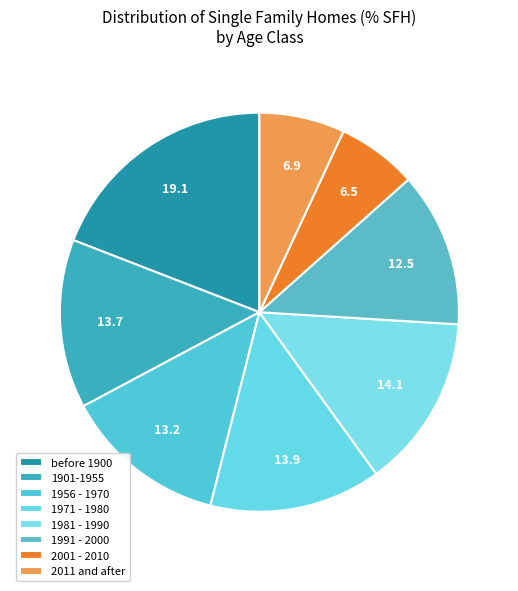

How many slices are in this pie chart?

8